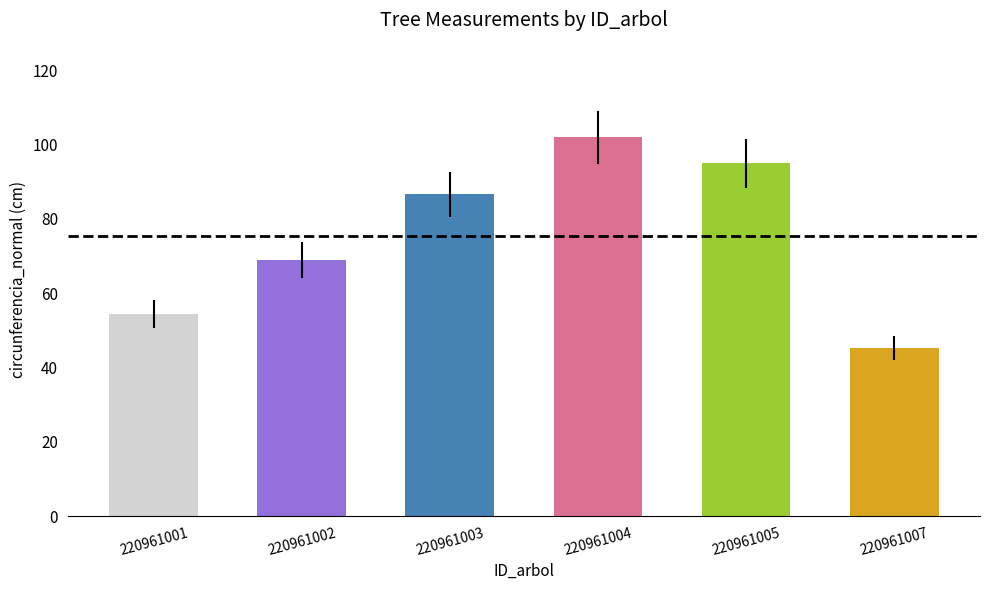

What is the minimum value shown in the chart?

45.2